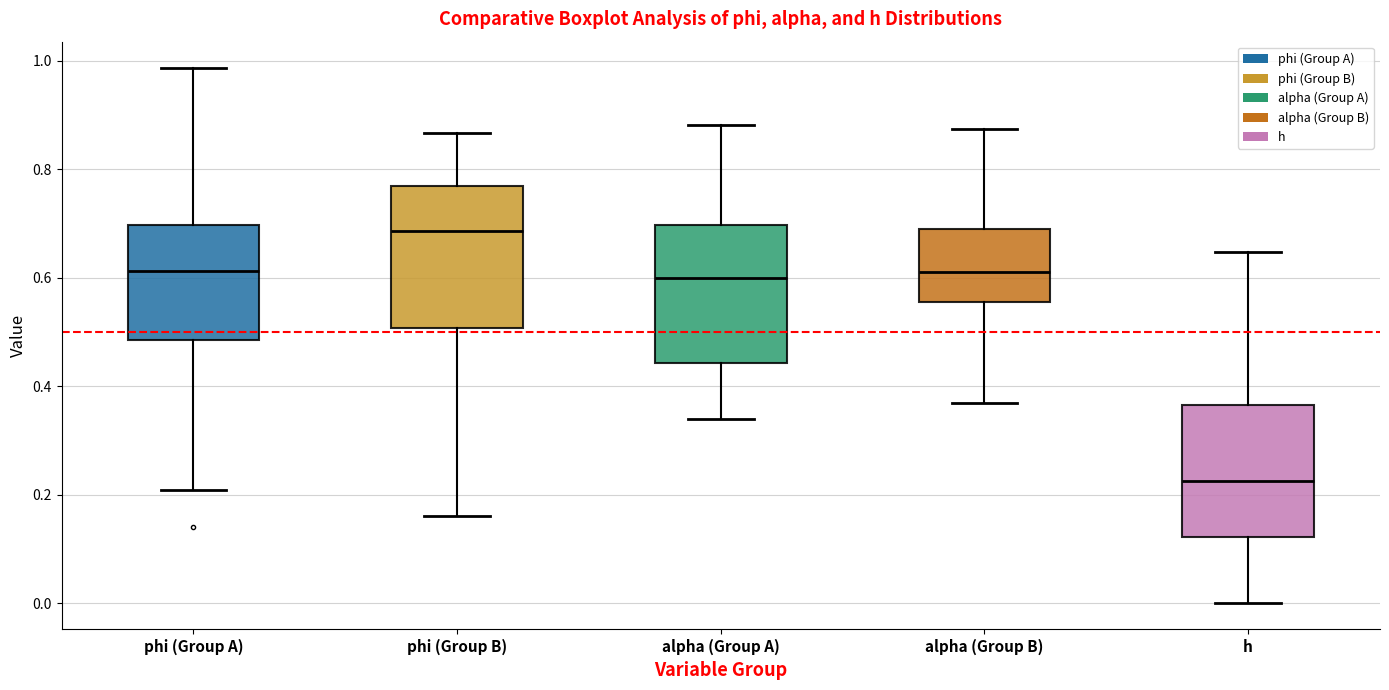

Where is the lower edge of the box for phi (Group B) on the y-axis? The values are not printed on the chart, so give them approximately, as read against the axis.

0.50